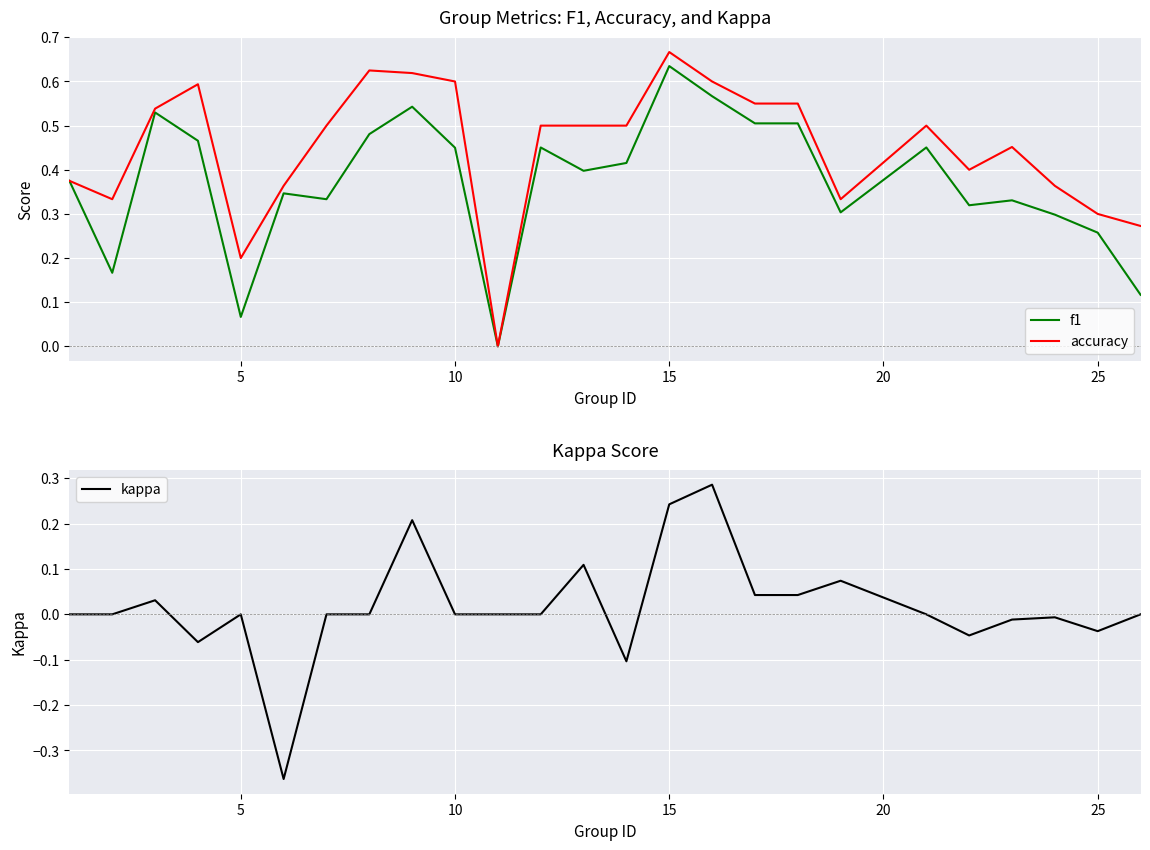

Count the f1 values in the range 0 to 1.

25